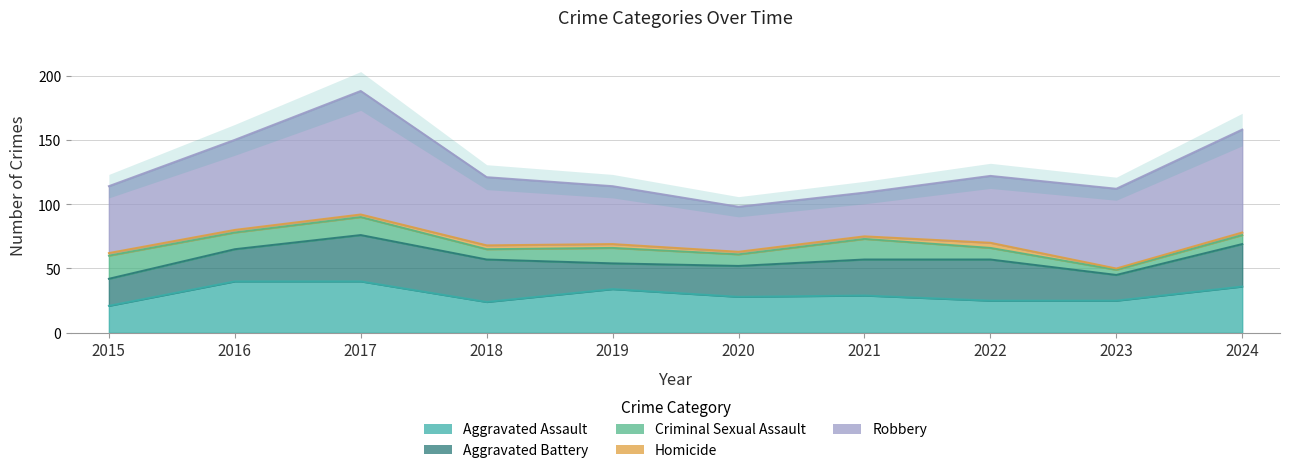

Rank the categories by Criminal Sexual Assault value from highest to lowest.

2015, 2021, 2017, 2016, 2019, 2020, 2022, 2018, 2024, 2023